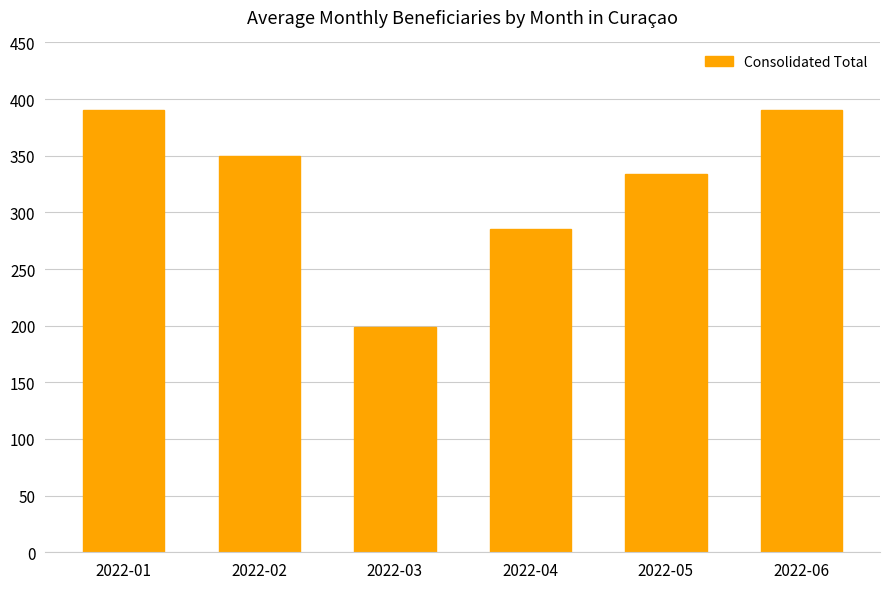

Reading left to right, extract all data points from this chart.

2022-01=390	2022-02=350	2022-03=199	2022-04=285	2022-05=334	2022-06=390